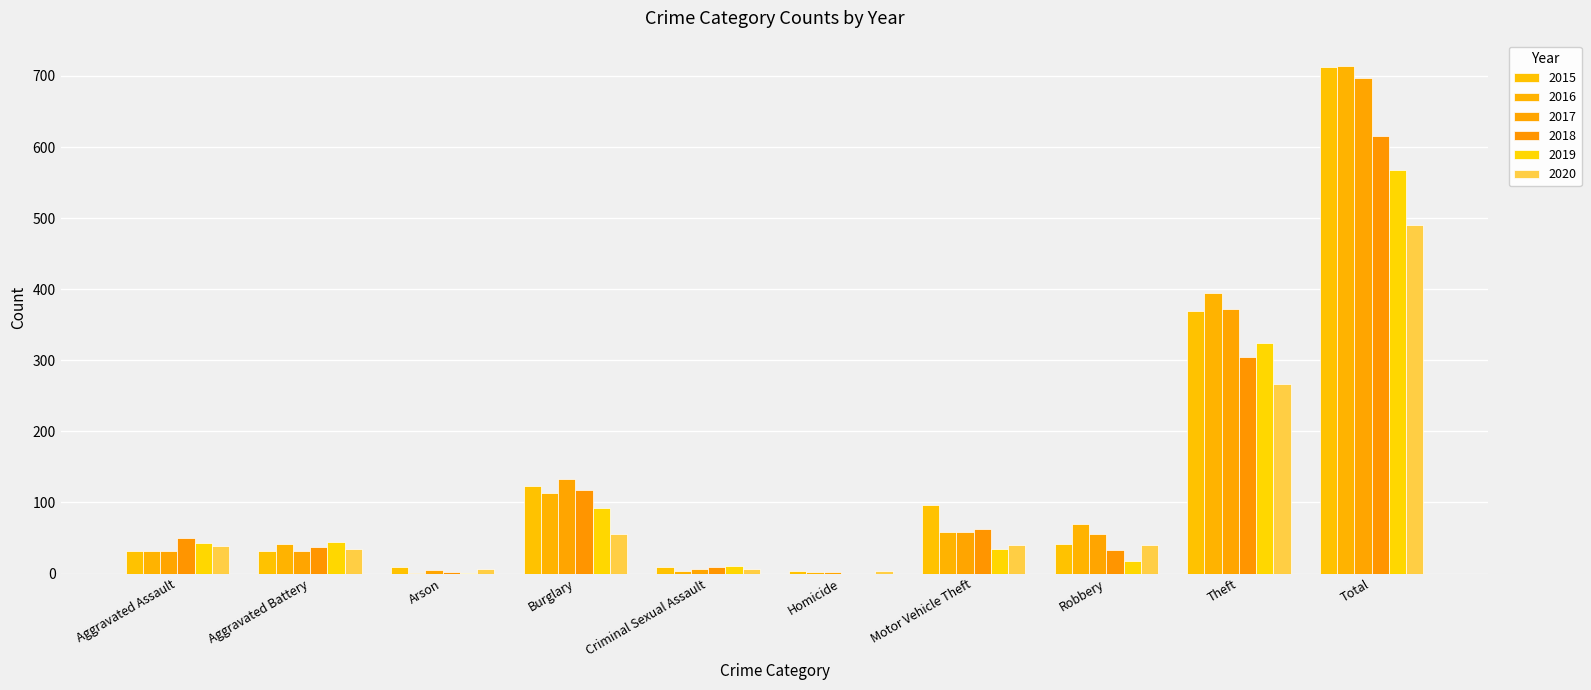

How many distinct data groups are displayed?

6